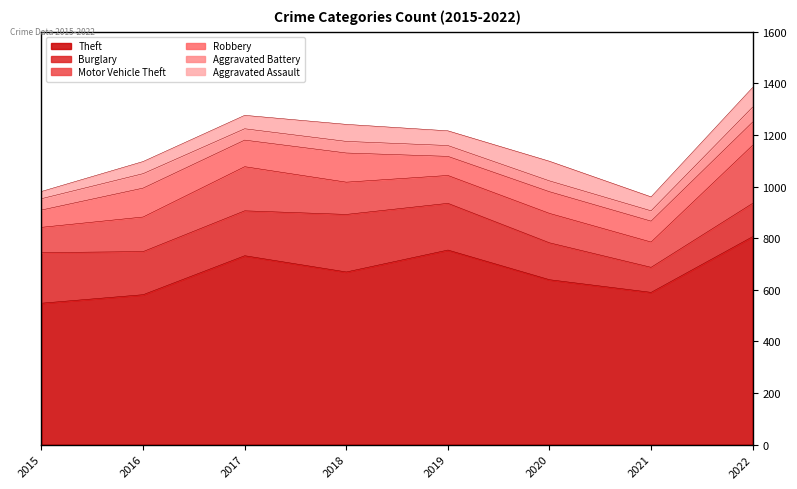

Reading right to left, transcribe all the data shown in this chart.

Theft: 806	590	639	754	669	732	581	548
Burglary: 129	97	143	181	223	174	167	196
Motor Vehicle Theft: 225	98	114	108	125	171	134	98
Robbery: 90	81	84	74	113	103	112	67
Aggravated Battery: 58	40	42	42	45	44	56	44
Aggravated Assault: 76	54	76	57	66	52	47	28